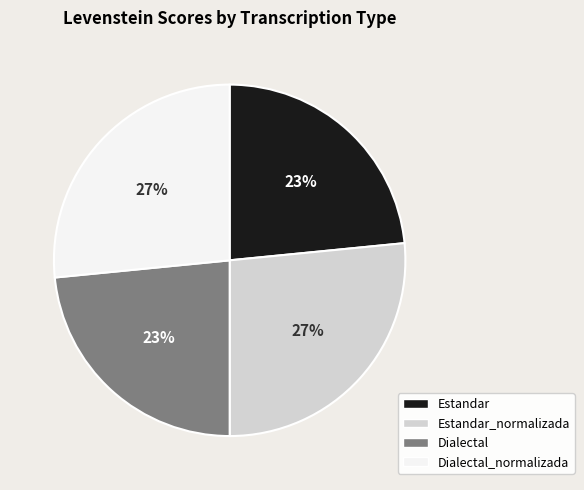

To the nearest percent, what is the average slice percentage?

25%